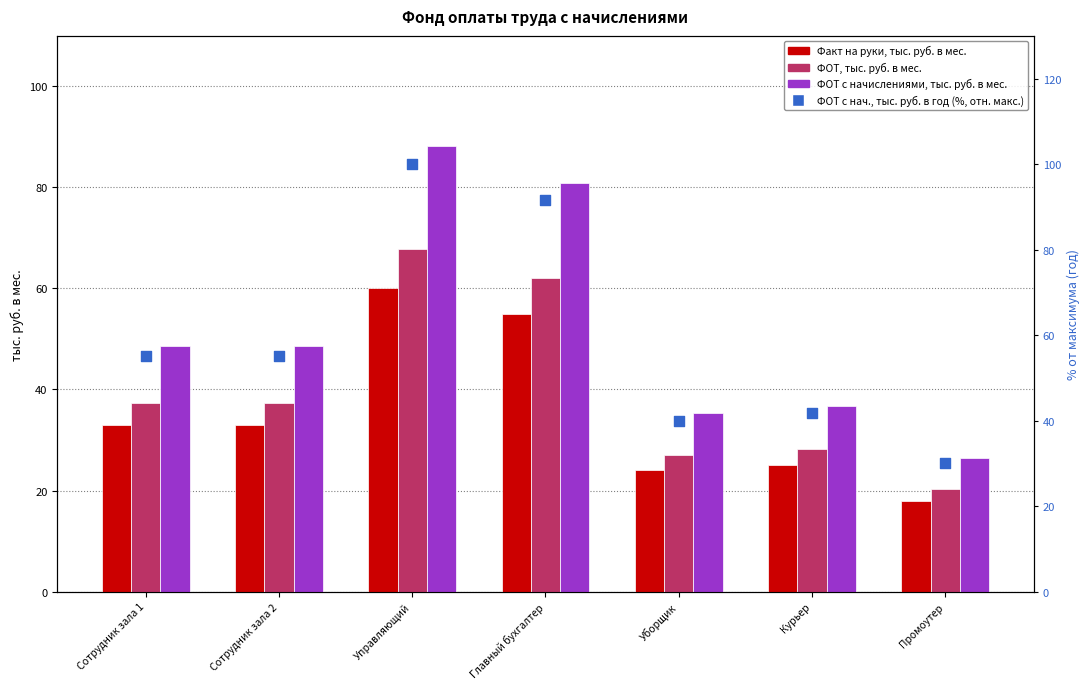

What are all the series names shown in the legend?

Факт на руки, тыс. руб. в мес., ФОТ, тыс. руб. в мес., ФОТ с начислениями, тыс. руб. в мес., ФОТ с нач., тыс. руб. в год (%, отн. макс.)